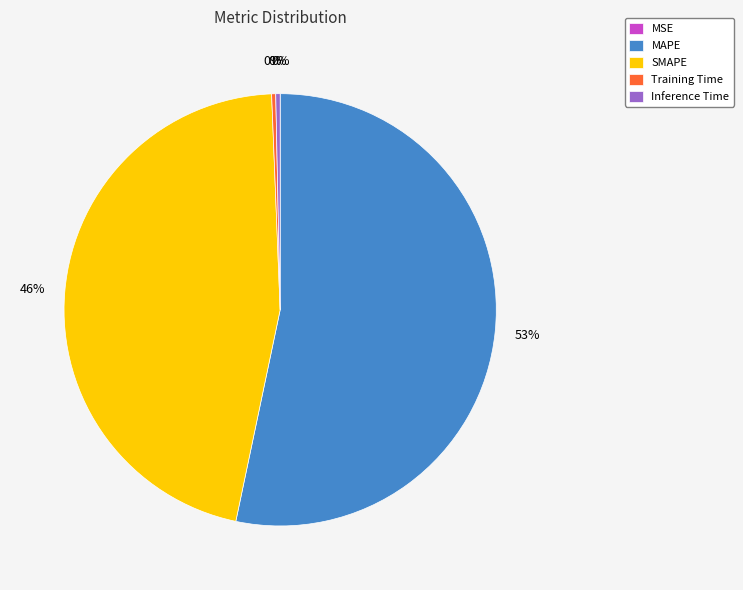

Do Training Time and Inference Time together represent more than half of the pie?

No